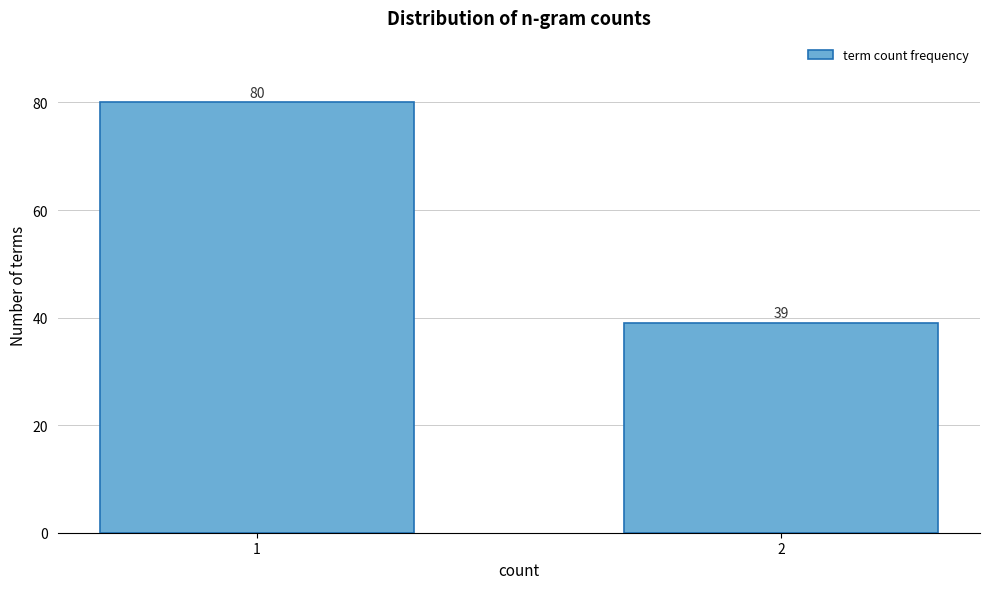

Reading left to right, transcribe all the data shown in this chart.

1=80	2=39